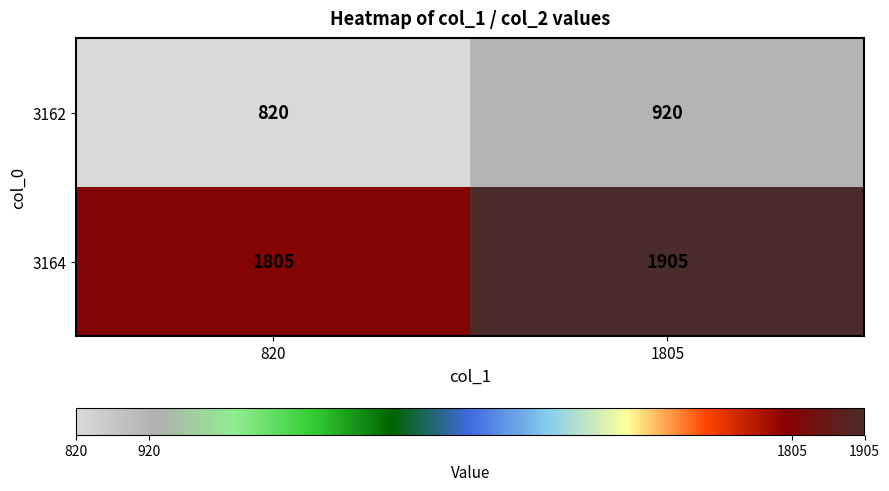

Count the number of categories in the chart.

2